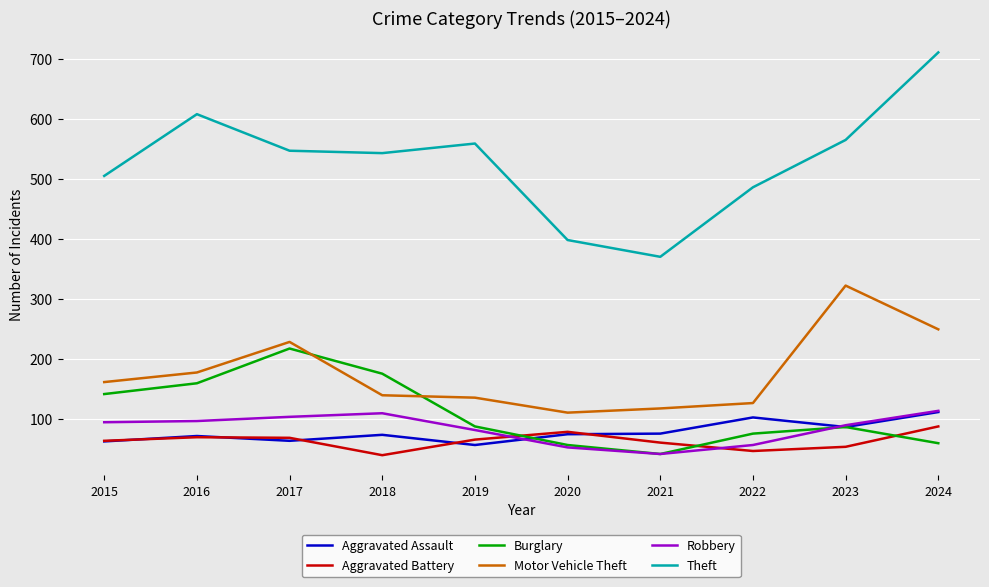

Which series has the largest total across all categories?

Theft